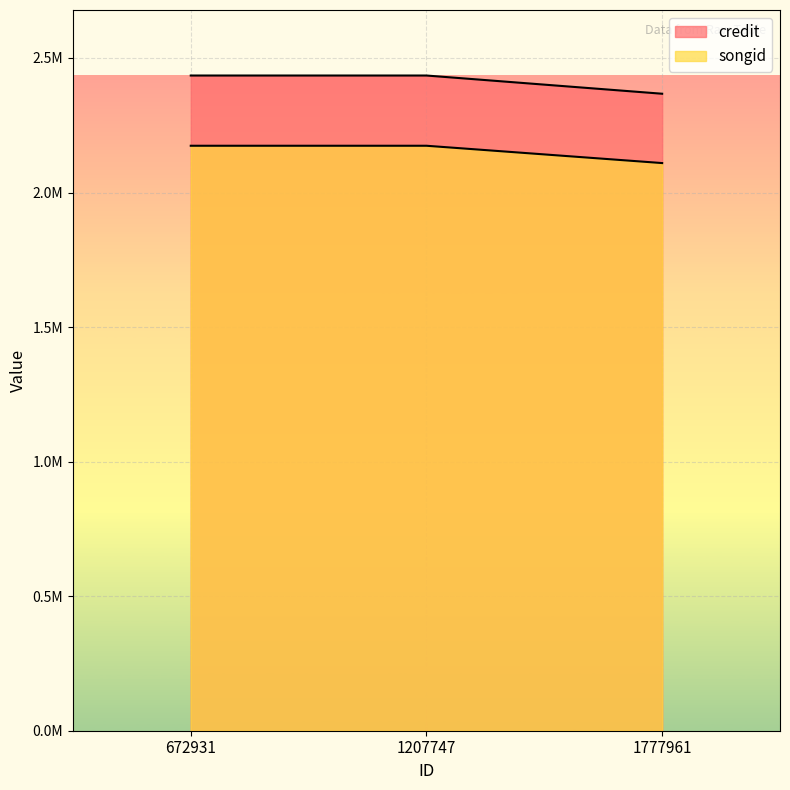

The songid series shows 3593728 at 1207747. True or false?

False